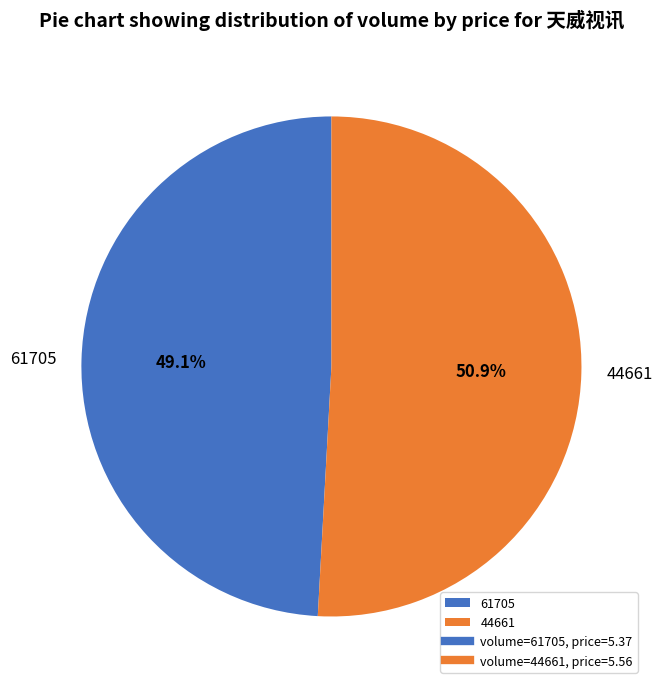

To the nearest percent, what is the average slice percentage?

50%